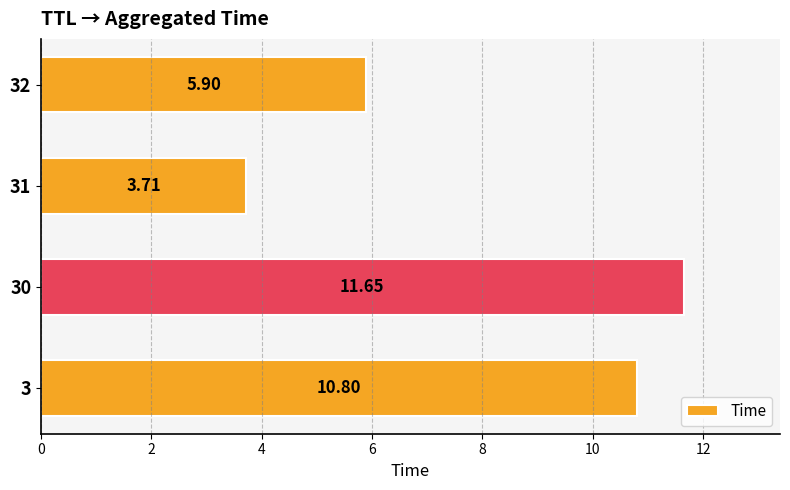

What is the difference between the second highest and minimum values?

7.1